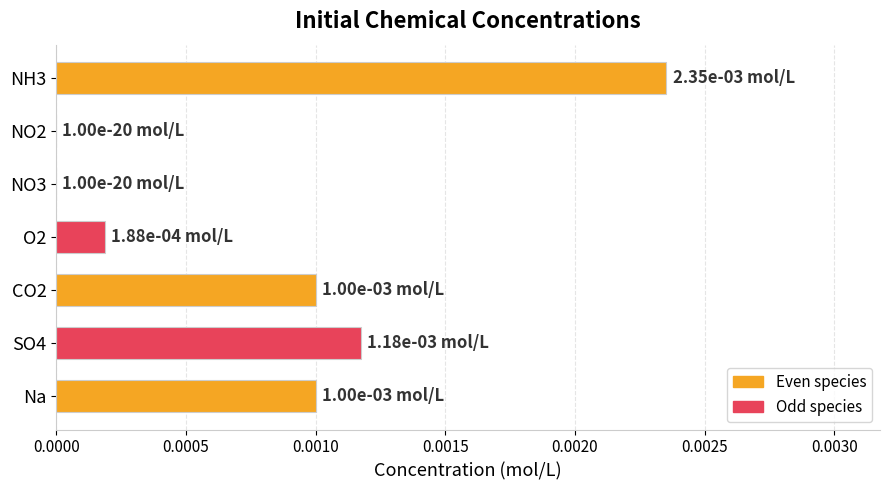

Between NH3 and Na, which is larger?

NH3